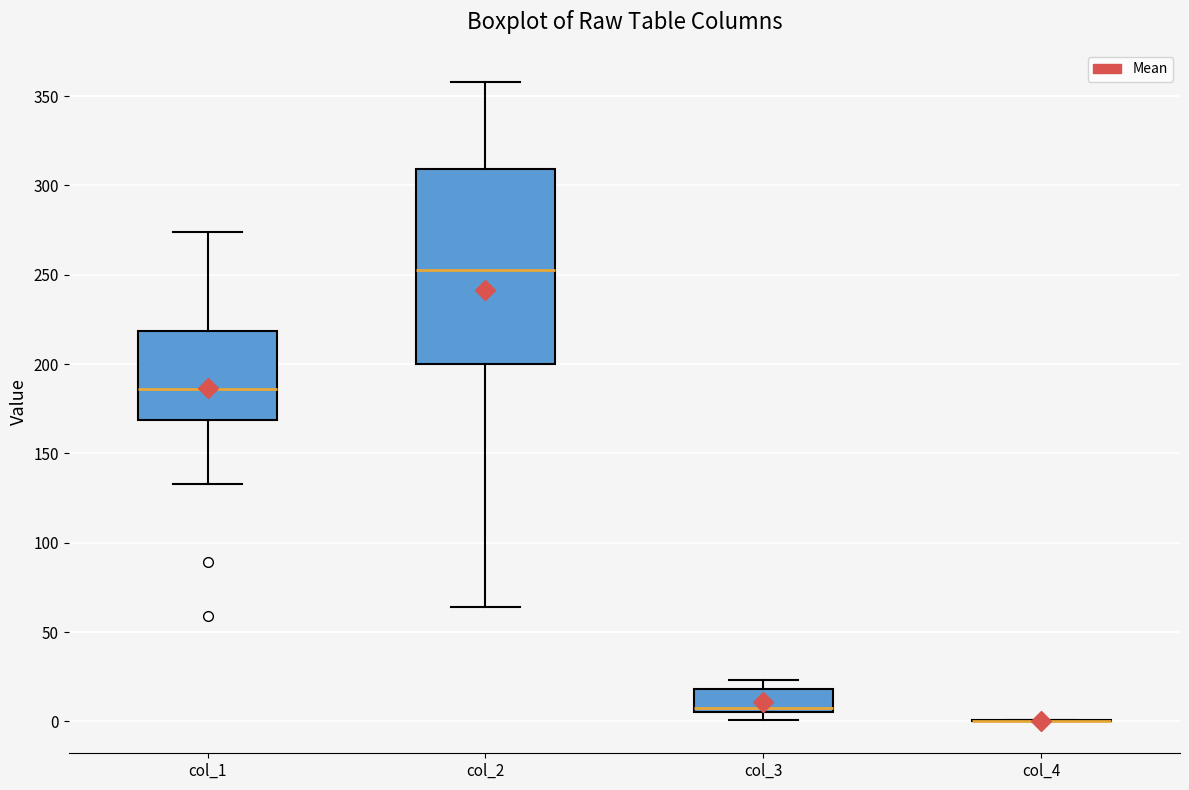

Where is the upper edge of the box for col_1 on the y-axis? The values are not printed on the chart, so give them approximately, as read against the axis.

220